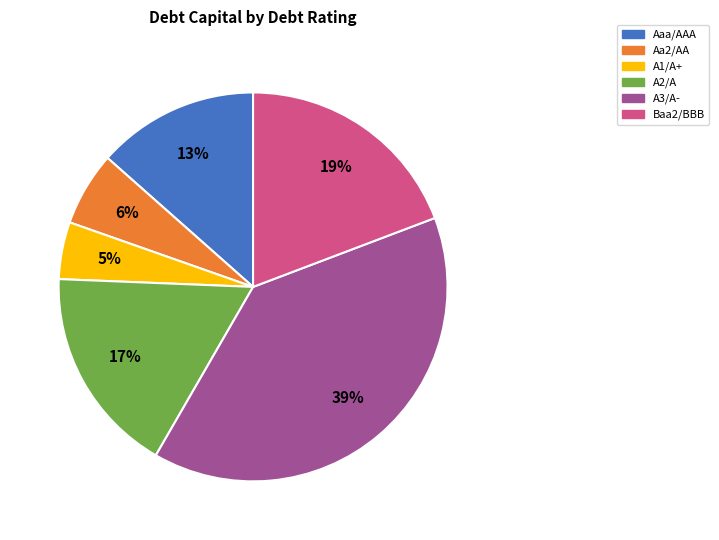

What is the smallest slice in the pie chart?

A1/A+